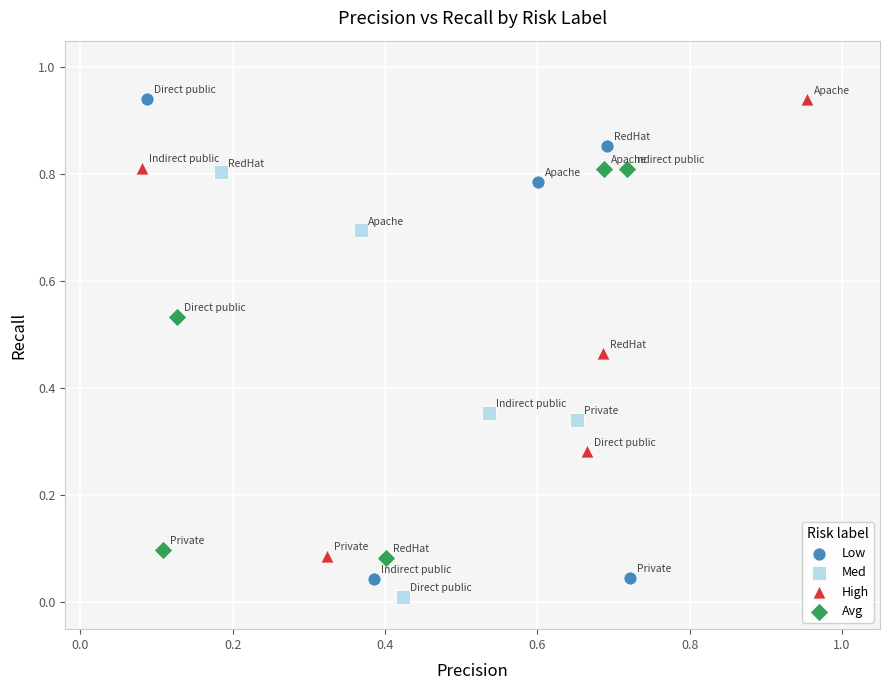

Which series contains the lowest Y value?

Med